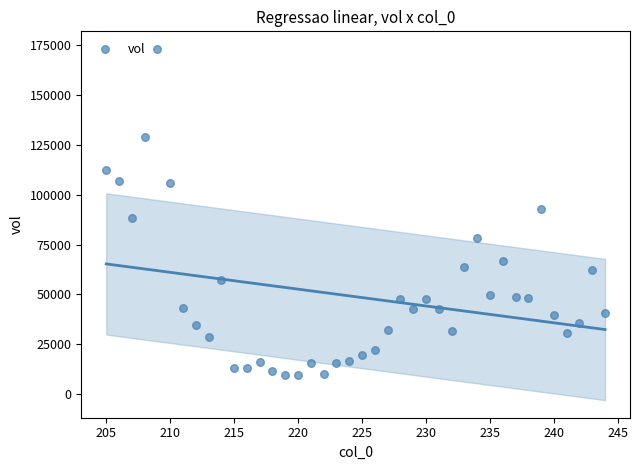

What is the range of Y values (max minus min)?

163499.9